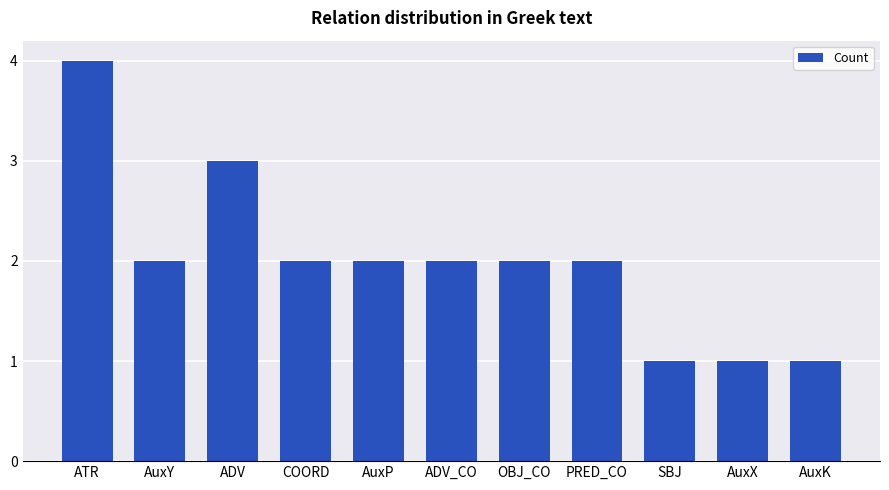

What position from the right is ADV?

9